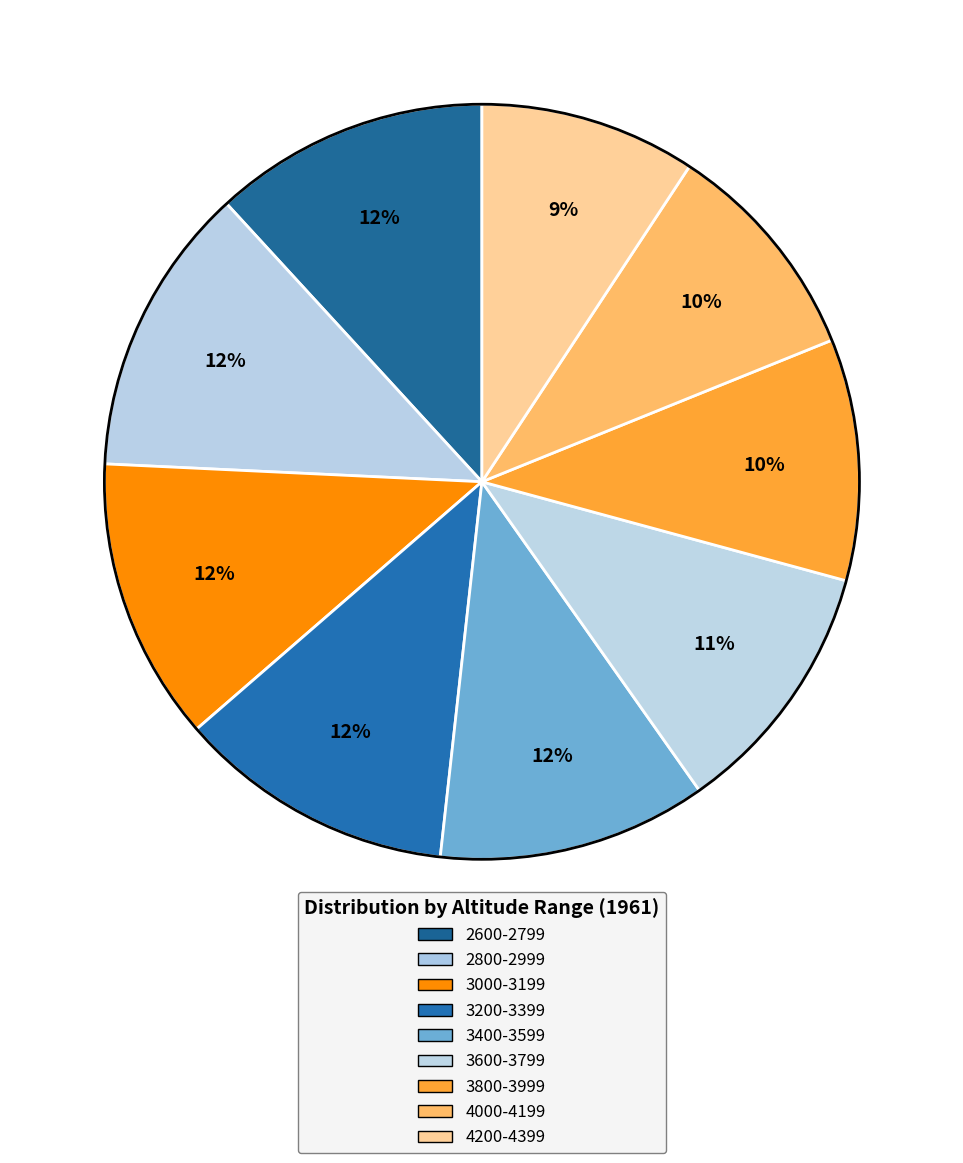

Count the number of slices in the pie.

9